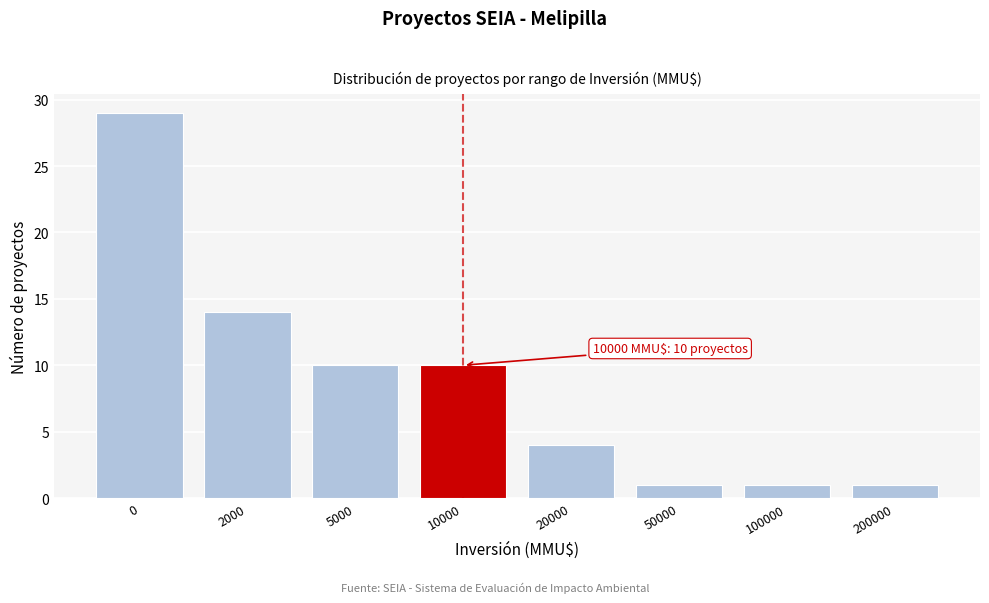

Reading left to right, transcribe all the data shown in this chart.

29	14	10	10	4	1	1	1